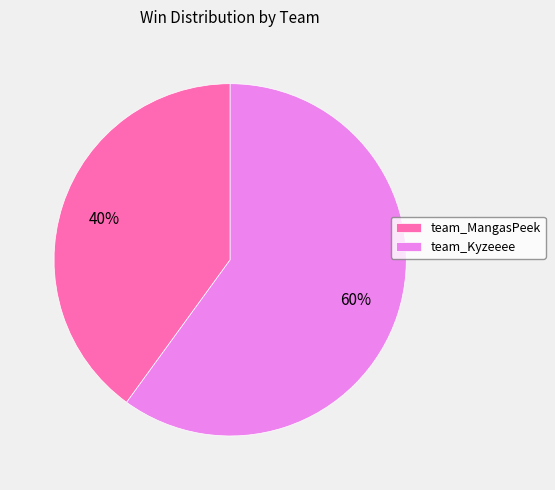

Does team_Kyzeeee represent more than half of the total?

Yes